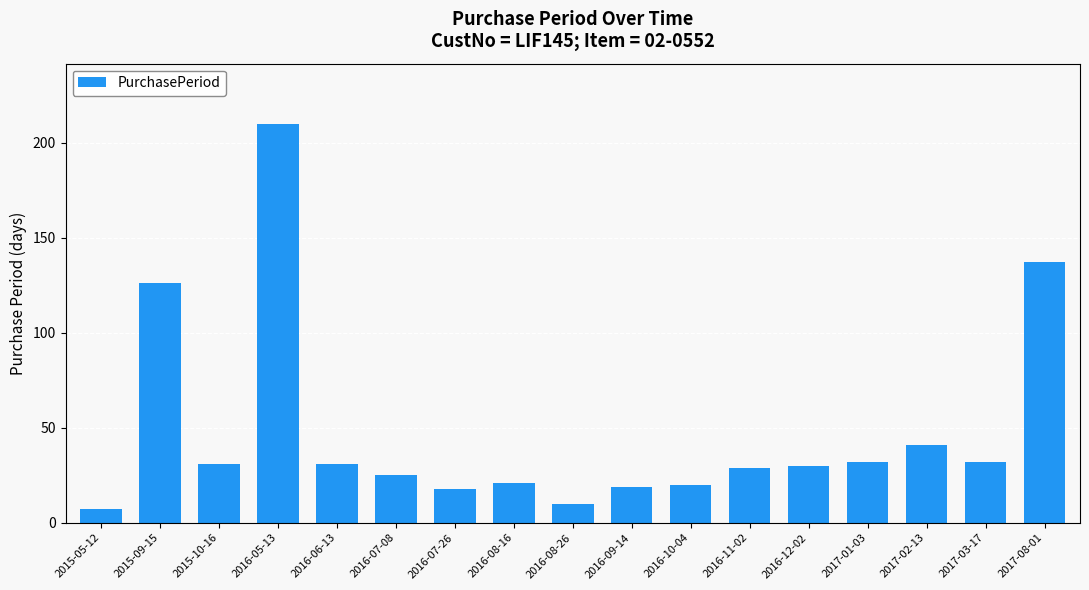

Reading right to left, list all the values displayed in this chart.

2017-08-01=137	2017-03-17=32	2017-02-13=41	2017-01-03=32	2016-12-02=30	2016-11-02=29	2016-10-04=20	2016-09-14=19	2016-08-26=10	2016-08-16=21	2016-07-26=18	2016-07-08=25	2016-06-13=31	2016-05-13=210	2015-10-16=31	2015-09-15=126	2015-05-12=7